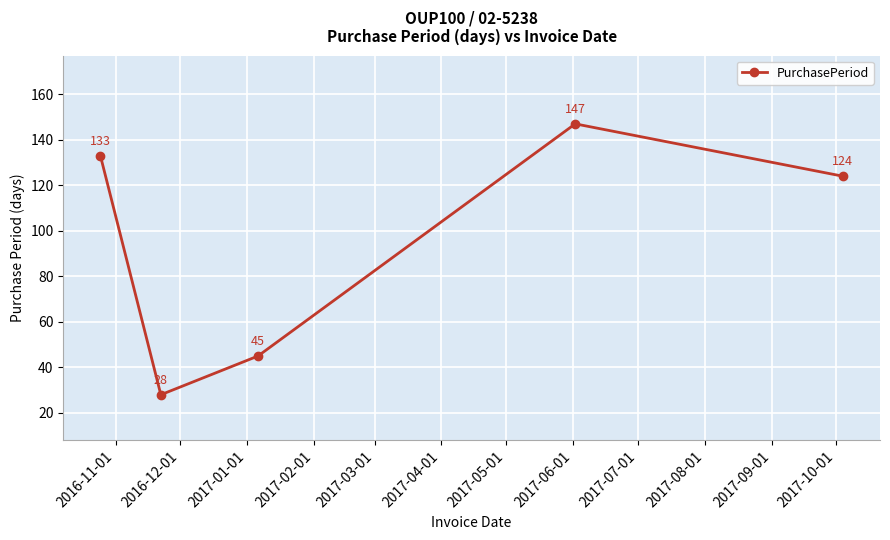

What is the value of the 2nd point from the left?

28